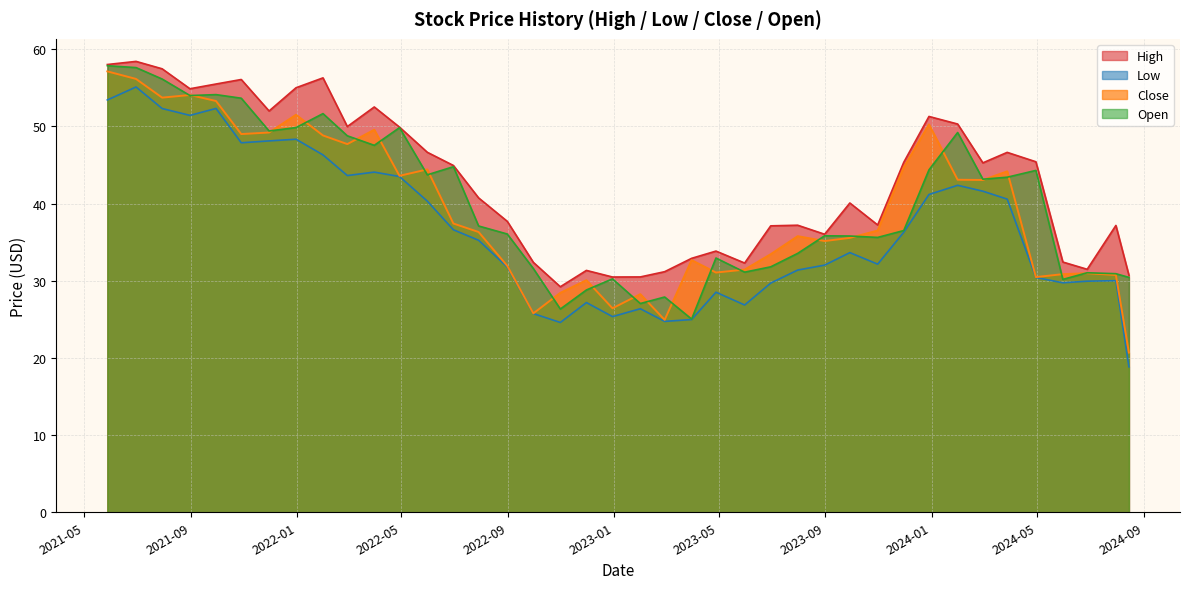

Reading left to right, what are all the values shown in this chart?

High: 2024-08-15=30.7	2024-07-31=37.2	2024-06-28=31.5	2024-05-31=32.4	2024-04-30=45.4	2024-03-28=46.6	2024-02-29=45.3	2024-01-31=50.3	2023-12-29=51.3	2023-11-30=45.3	2023-10-31=37.2	2023-09-29=40.1	2023-08-31=36.0	2023-07-31=37.2	2023-06-30=37.1	2023-05-31=32.3	2023-04-28=33.8	2023-03-31=32.9	2023-02-28=31.2	2023-01-31=30.5	2022-12-30=30.5	2022-11-30=31.3	2022-10-31=29.2	2022-09-30=32.4	2022-08-31=37.7	2022-07-29=40.7	2022-06-30=44.9	2022-05-31=46.6	2022-04-29=49.9	2022-03-31=52.5	2022-02-28=50.0	2022-01-31=56.3	2021-12-31=55.0	2021-11-30=52.0	2021-10-29=56.1	2021-09-30=55.5	2021-08-31=54.9	2021-07-30=57.5	2021-06-30=58.4	2021-05-28=58.0
Low: 2024-08-15=18.8	2024-07-31=30.0	2024-06-28=29.9	2024-05-31=29.7	2024-04-30=30.4	2024-03-28=40.6	2024-02-29=41.6	2024-01-31=42.4	2023-12-29=41.2	2023-11-30=36.3	2023-10-31=32.1	2023-09-29=33.6	2023-08-31=32.0	2023-07-31=31.4	2023-06-30=29.7	2023-05-31=26.9	2023-04-28=28.5	2023-03-31=25.0	2023-02-28=24.7	2023-01-31=26.4	2022-12-30=25.4	2022-11-30=27.2	2022-10-31=24.6	2022-09-30=25.7	2022-08-31=31.8	2022-07-29=35.2	2022-06-30=36.6	2022-05-31=40.3	2022-04-29=43.5	2022-03-31=44.1	2022-02-28=43.6	2022-01-31=46.3	2021-12-31=48.3	2021-11-30=48.1	2021-10-29=47.9	2021-09-30=52.3	2021-08-31=51.4	2021-07-30=52.3	2021-06-30=55.1	2021-05-28=53.4
Close: 2024-08-15=20.7	2024-07-31=30.7	2024-06-28=31.0	2024-05-31=30.9	2024-04-30=30.5	2024-03-28=44.2	2024-02-29=43.0	2024-01-31=43.1	2023-12-29=50.2	2023-11-30=44.7	2023-10-31=36.5	2023-09-29=35.5	2023-08-31=35.1	2023-07-31=35.8	2023-06-30=33.4	2023-05-31=31.4	2023-04-28=31.1	2023-03-31=32.7	2023-02-28=24.9	2023-01-31=28.3	2022-12-30=26.4	2022-11-30=30.1	2022-10-31=28.4	2022-09-30=25.8	2022-08-31=31.9	2022-07-29=36.3	2022-06-30=37.4	2022-05-31=44.4	2022-04-29=43.6	2022-03-31=49.6	2022-02-28=47.7	2022-01-31=48.8	2021-12-31=51.5	2021-11-30=49.2	2021-10-29=49.0	2021-09-30=53.3	2021-08-31=54.1	2021-07-30=53.7	2021-06-30=56.1	2021-05-28=57.1
Open: 2024-08-15=30.4	2024-07-31=30.9	2024-06-28=31.0	2024-05-31=30.2	2024-04-30=44.3	2024-03-28=43.4	2024-02-29=43.2	2024-01-31=49.2	2023-12-29=44.4	2023-11-30=36.5	2023-10-31=35.6	2023-09-29=35.8	2023-08-31=35.8	2023-07-31=33.5	2023-06-30=31.8	2023-05-31=31.1	2023-04-28=32.9	2023-03-31=25.0	2023-02-28=27.9	2023-01-31=27.0	2022-12-30=30.2	2022-11-30=28.8	2022-10-31=26.3	2022-09-30=31.6	2022-08-31=36.0	2022-07-29=37.1	2022-06-30=44.8	2022-05-31=43.7	2022-04-29=49.8	2022-03-31=47.5	2022-02-28=48.8	2022-01-31=51.7	2021-12-31=49.8	2021-11-30=49.4	2021-10-29=53.6	2021-09-30=54.1	2021-08-31=54.0	2021-07-30=56.1	2021-06-30=57.6	2021-05-28=57.9